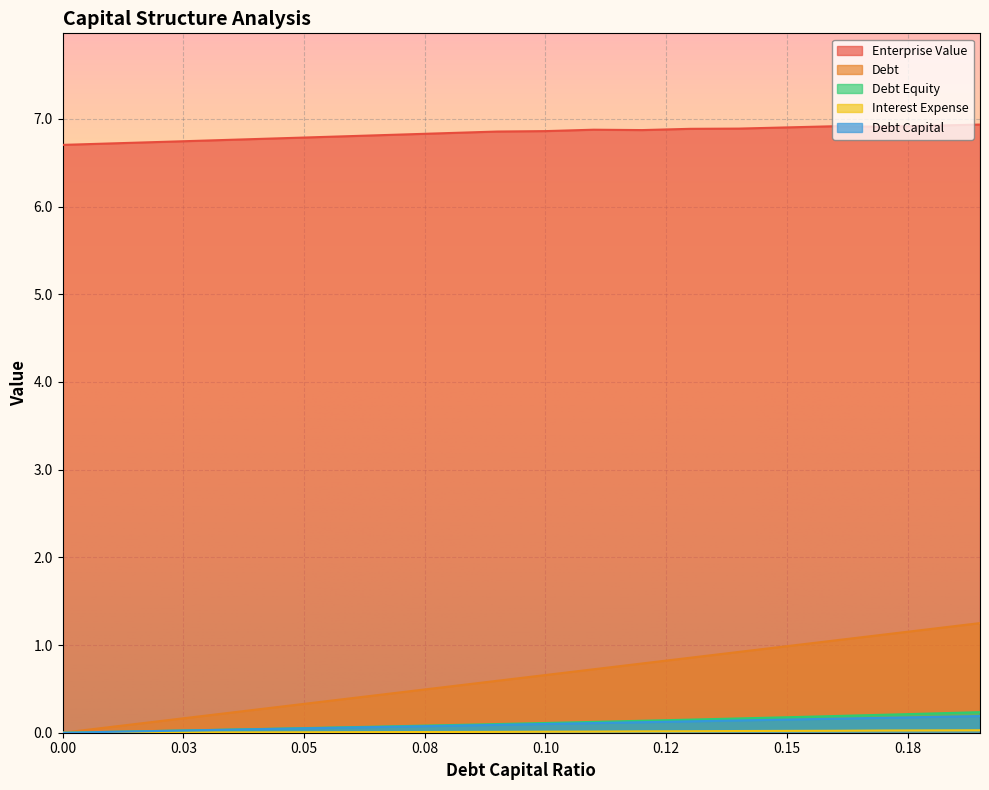

What is the label of the 13th point from the right?

0.07